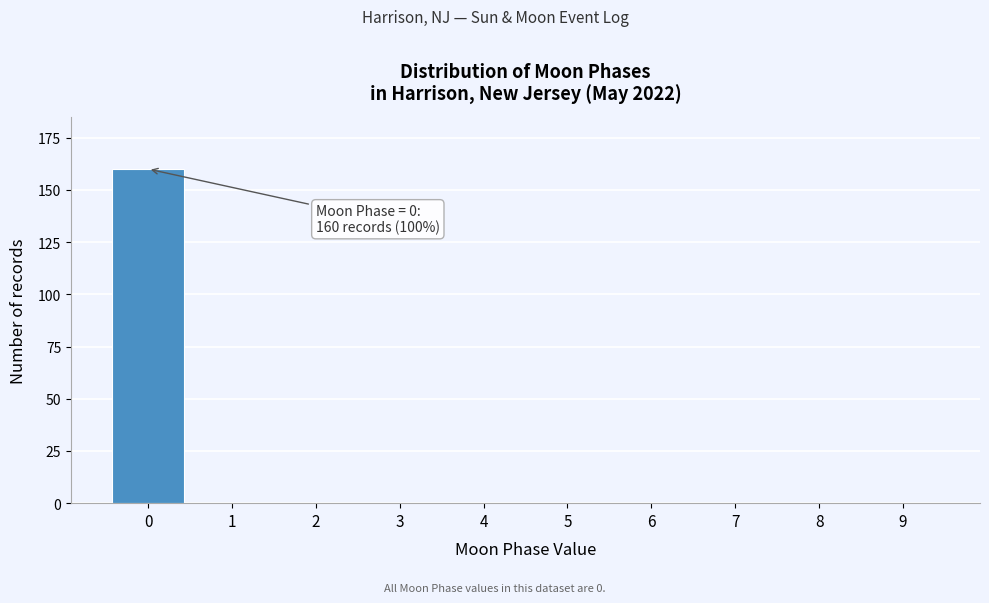

Reading right to left, extract all data points from this chart.

9=0	8=0	7=0	6=0	5=0	4=0	3=0	2=0	1=0	0=160